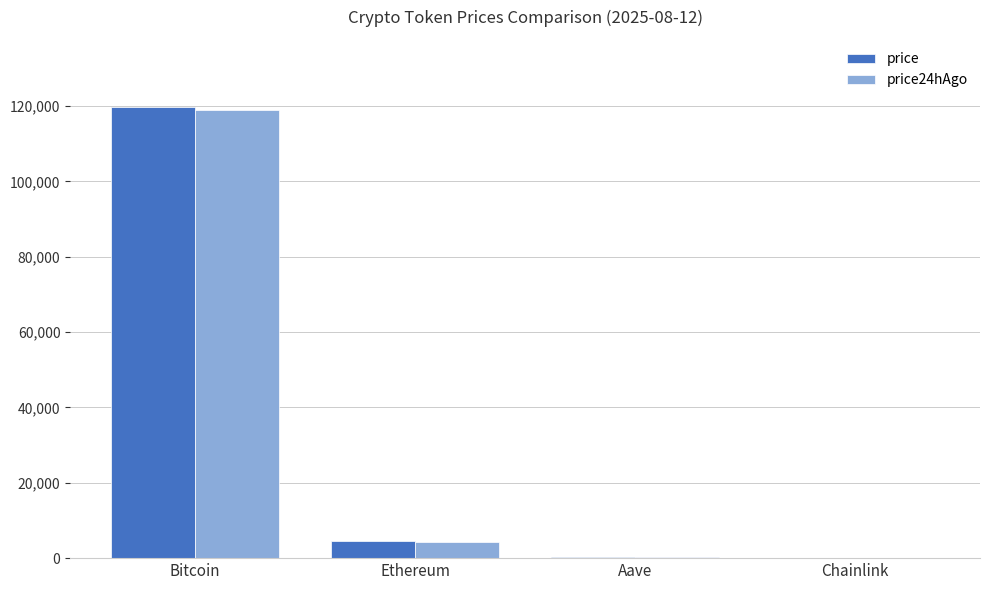

True or false: price has a value of 4510.1 at Ethereum.

True